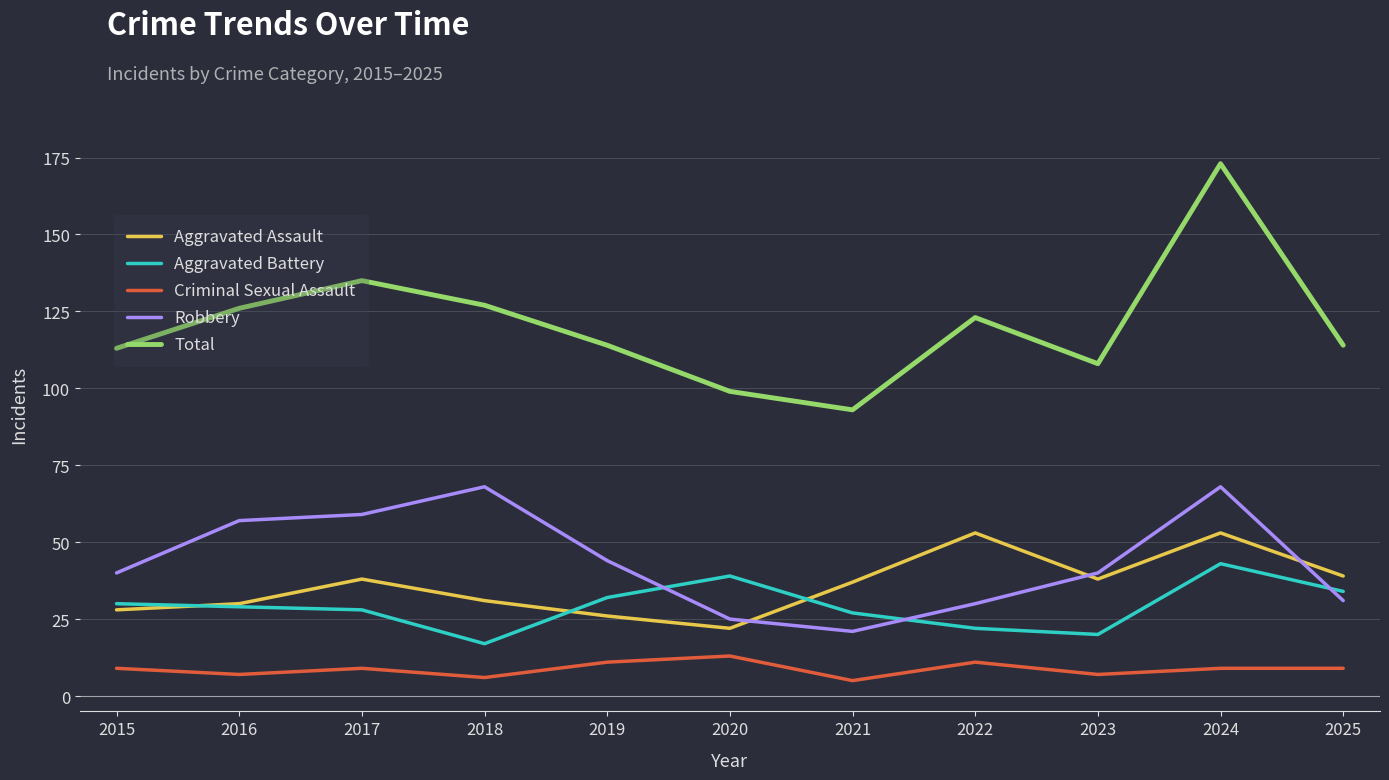

Is the value of Criminal Sexual Assault at 2023 greater than the value of Robbery at 2022?

No